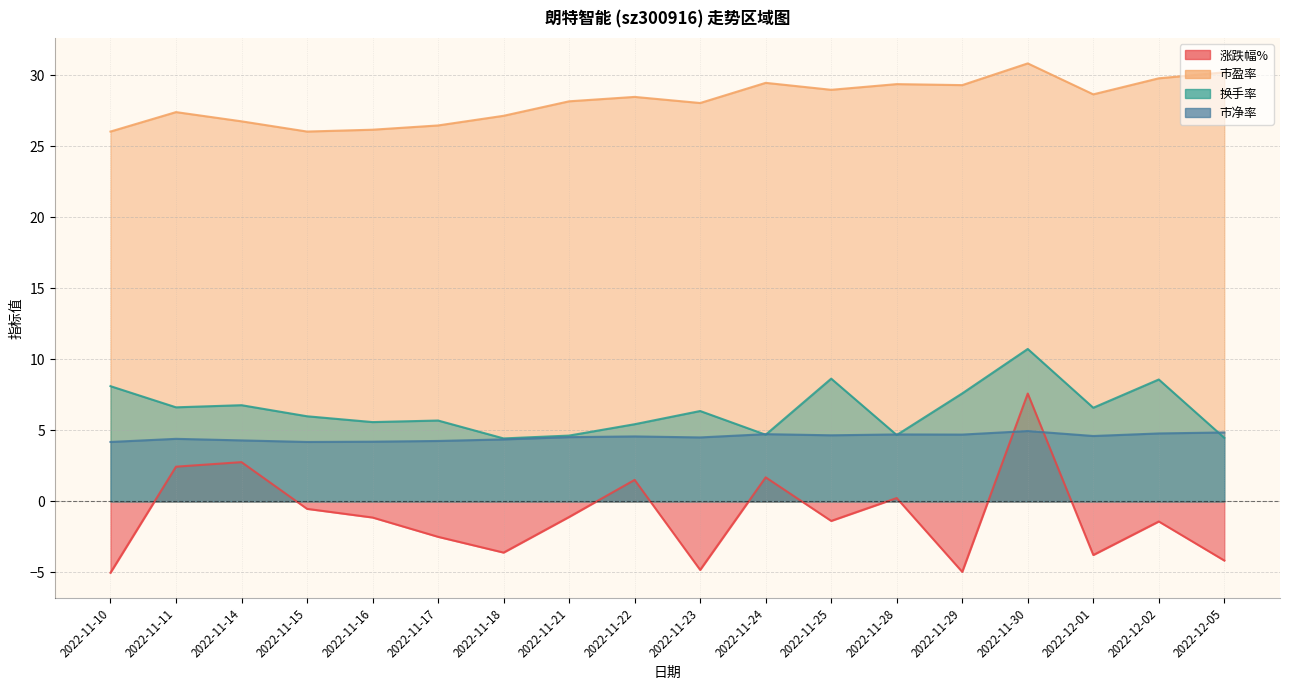

Is it true that 涨跌幅% equals -1.1 at 2022-11-16?

True